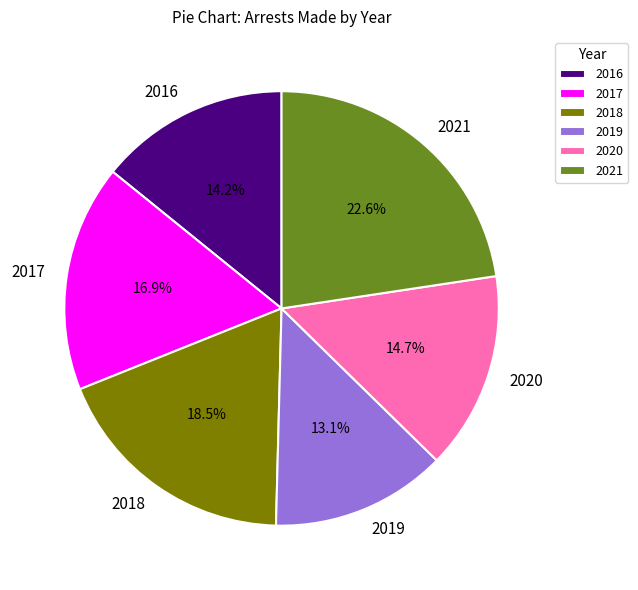

What portion of the pie excludes 2017?

83.1%